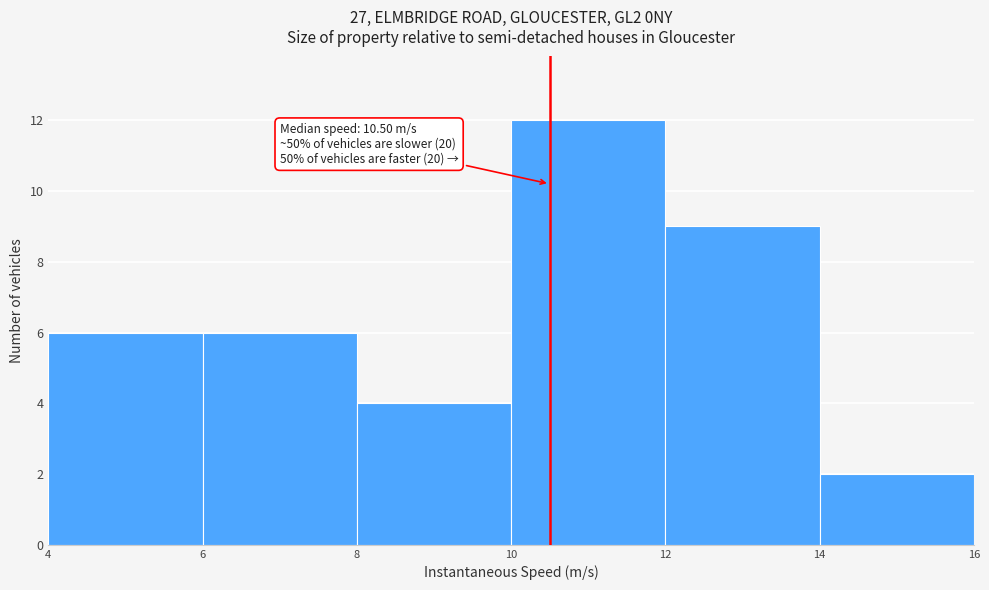

Over which range of the x-axis is the bar tallest?

10 to 12